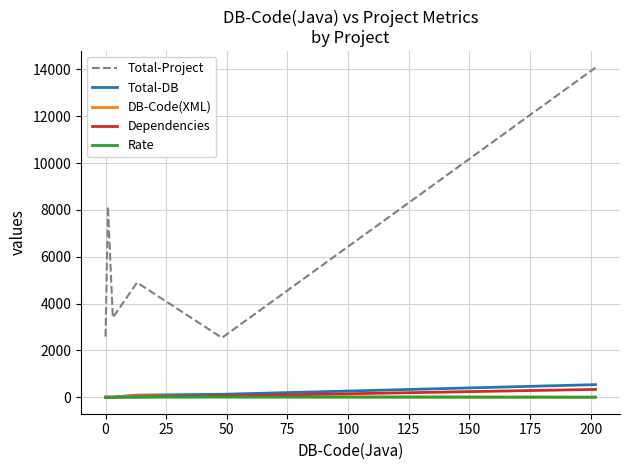

What is the maximum value for Total-DB?

538.0